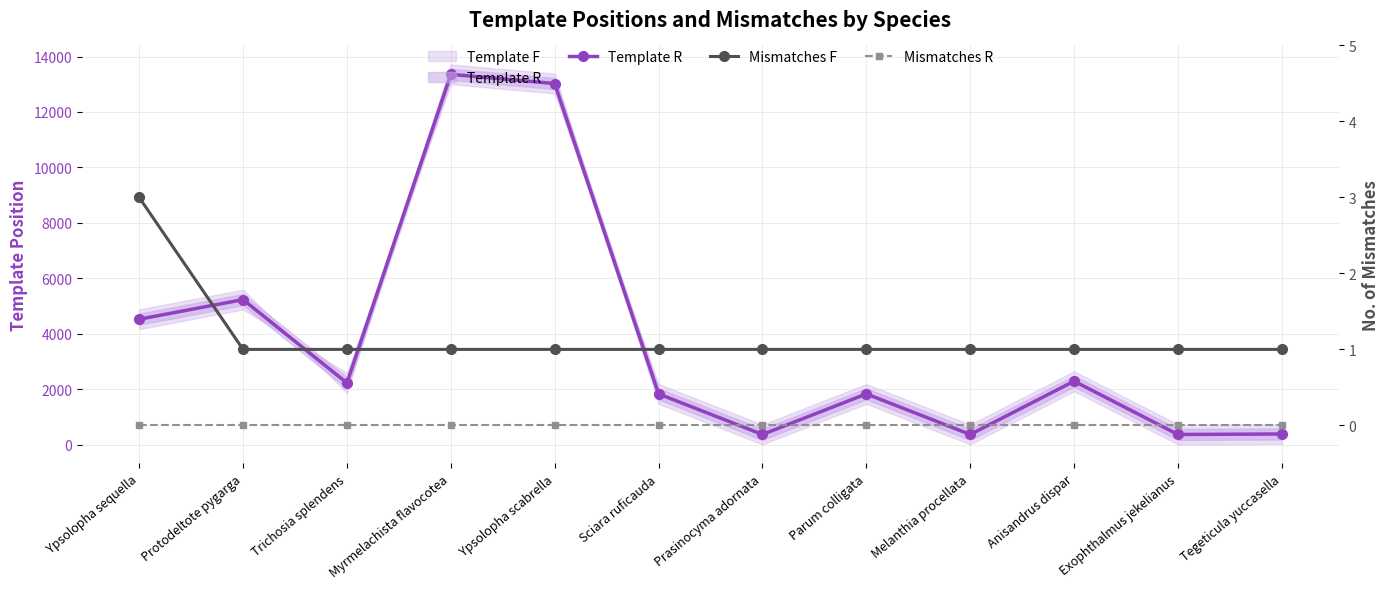

Reading left to right, transcribe all the data shown in this chart.

Template R: 4523	5231	2224	13357	13025	1829	365	1830	365	2288	365	383
Mismatches F: 3	1	1	1	1	1	1	1	1	1	1	1
Mismatches R: 0	0	0	0	0	0	0	0	0	0	0	0